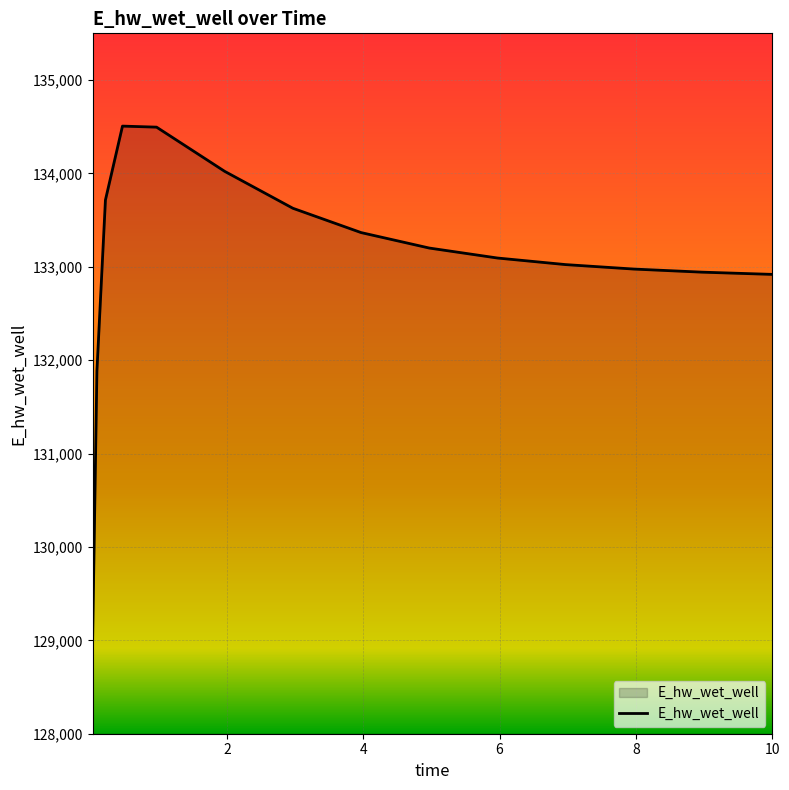

What is the greatest value displayed?

134506.5